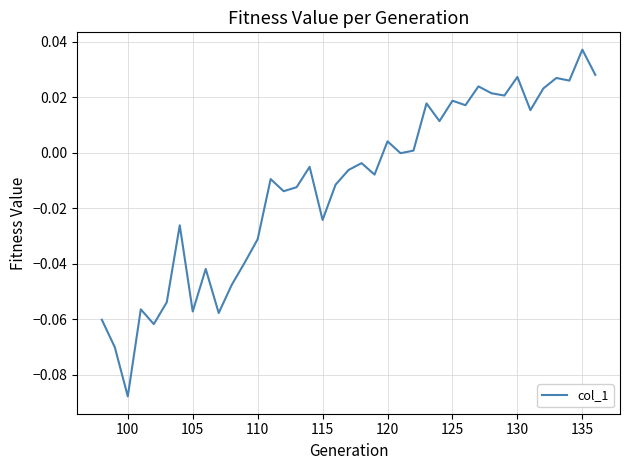

What is the difference between the maximum and minimum values?

0.1